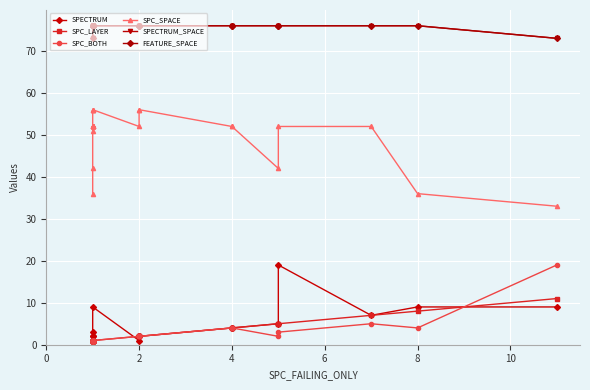

Which series has the largest total across all categories?

SPECTRUM_SPACE